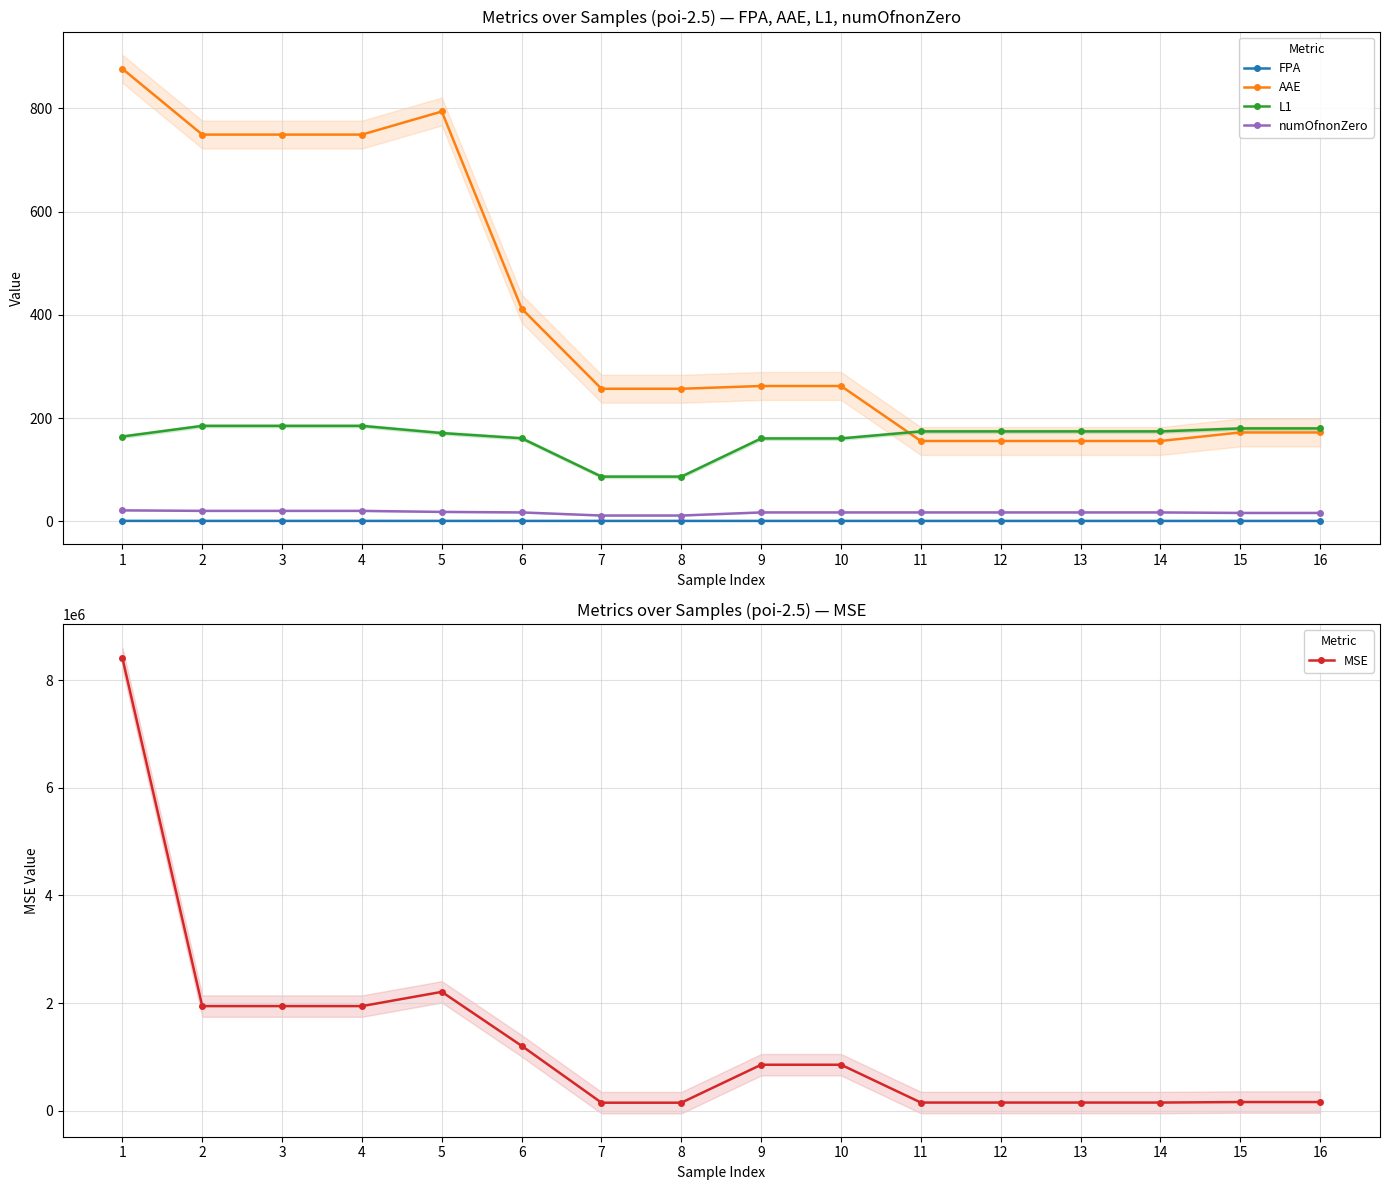

What is the spread (max minus min) of values at 12?

152650.8